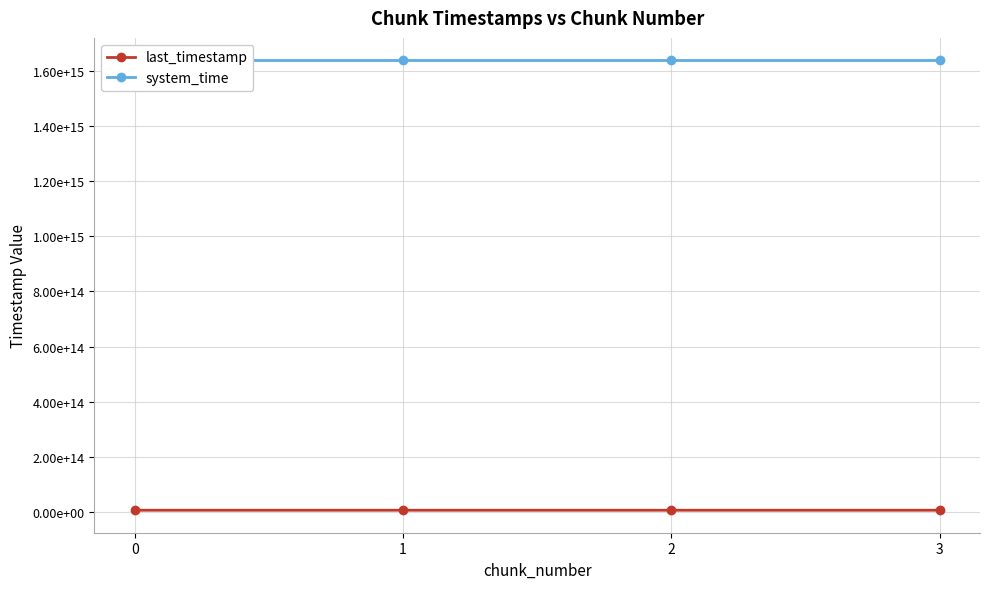

Is it true that system_time equals 2813463310288412 at 0?

False